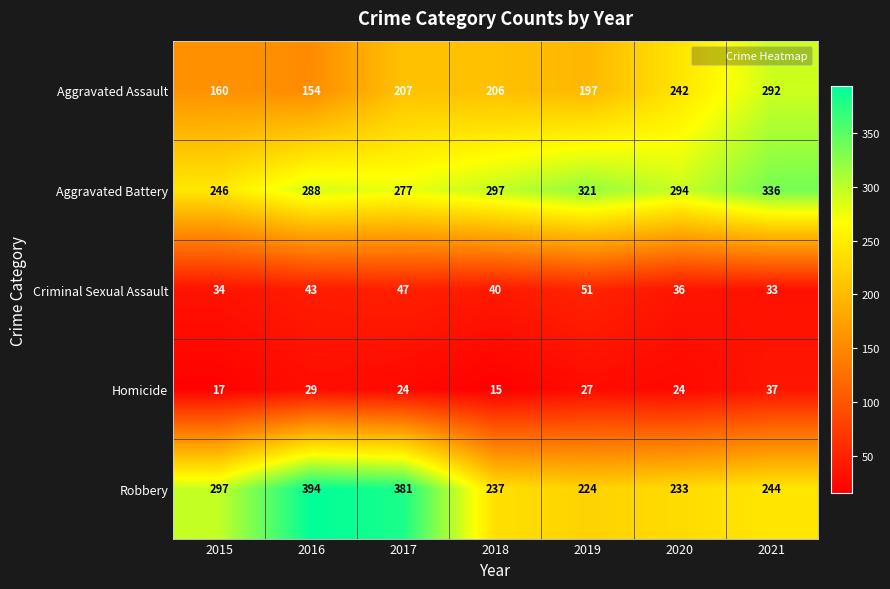

What is the greatest value displayed?

394